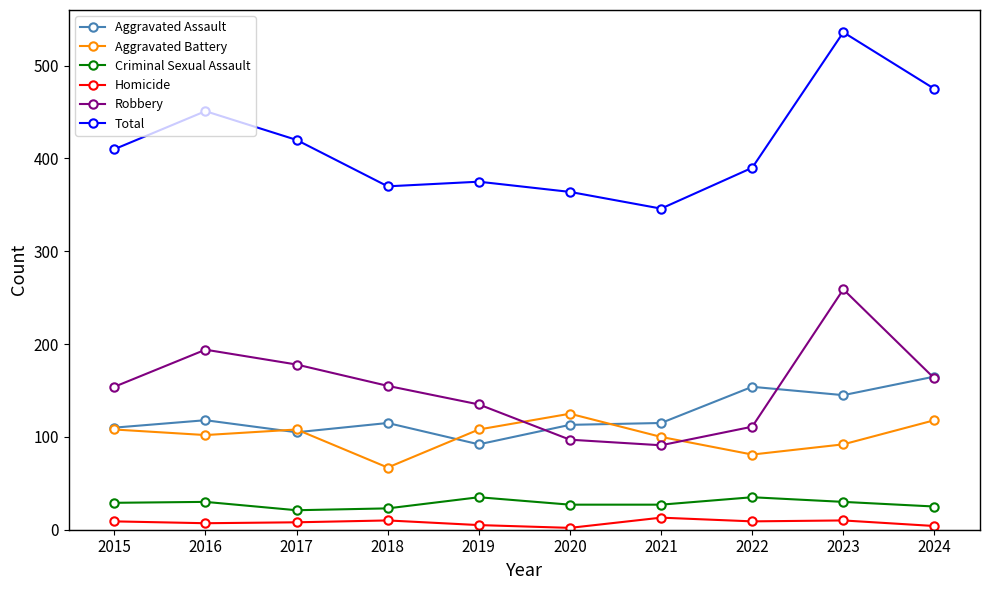

What is the total value across all series at 2018?

740